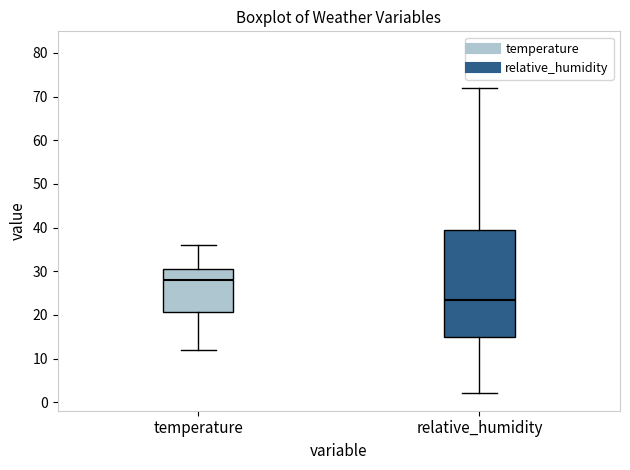

Which box's median line is the lowest?

relative_humidity